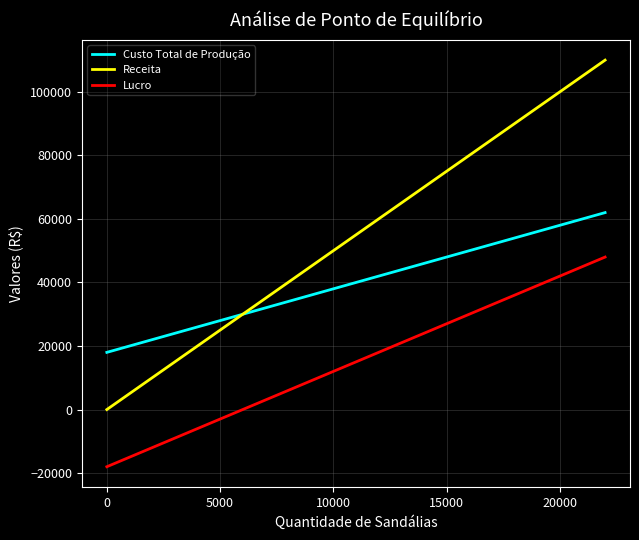

Does the chart display data point markers on the line(s)?

No